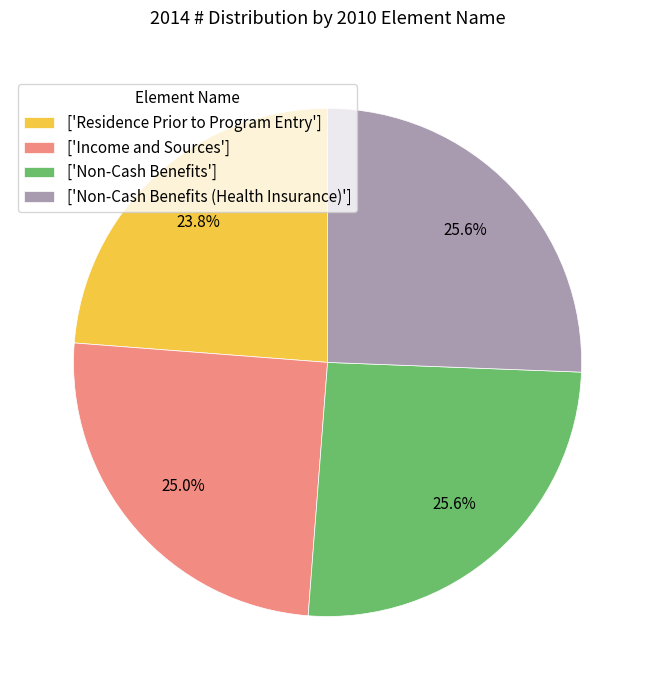

Which category has the smallest portion of the pie?

['Residence Prior to Program Entry']